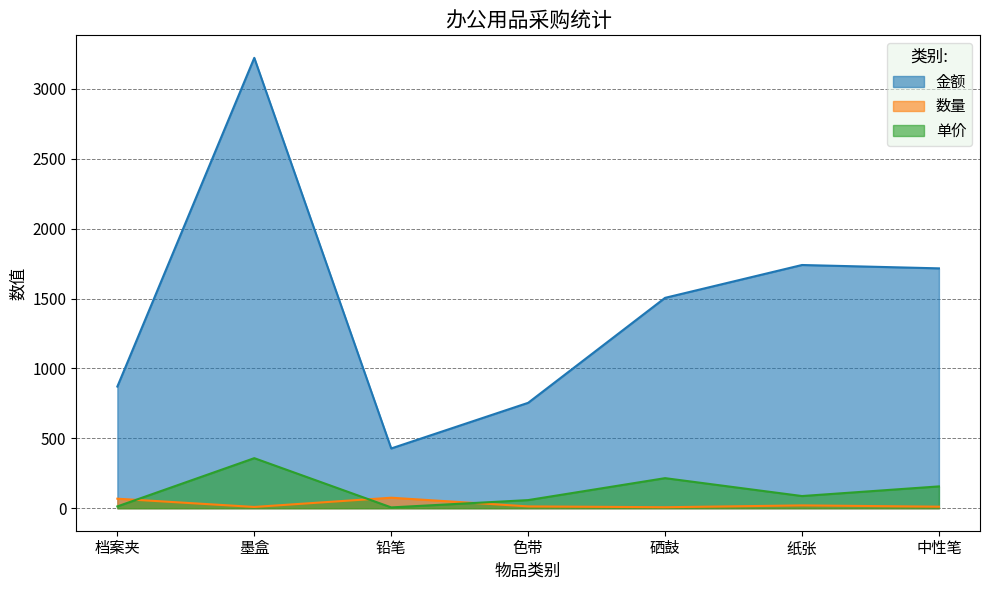

At which label does 单价 first exceed 87?

墨盒